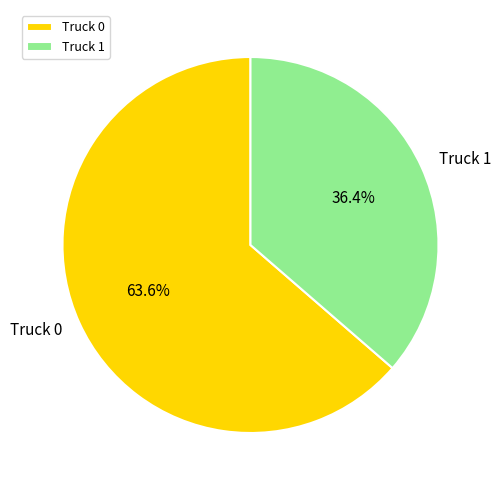

What percentage is the Truck 1 slice, to the nearest percent?

36%